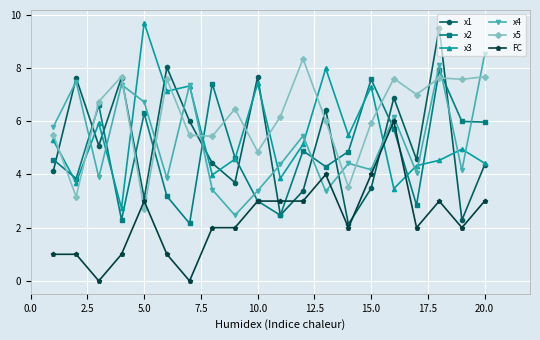

Which series has the largest total across all categories?

x5